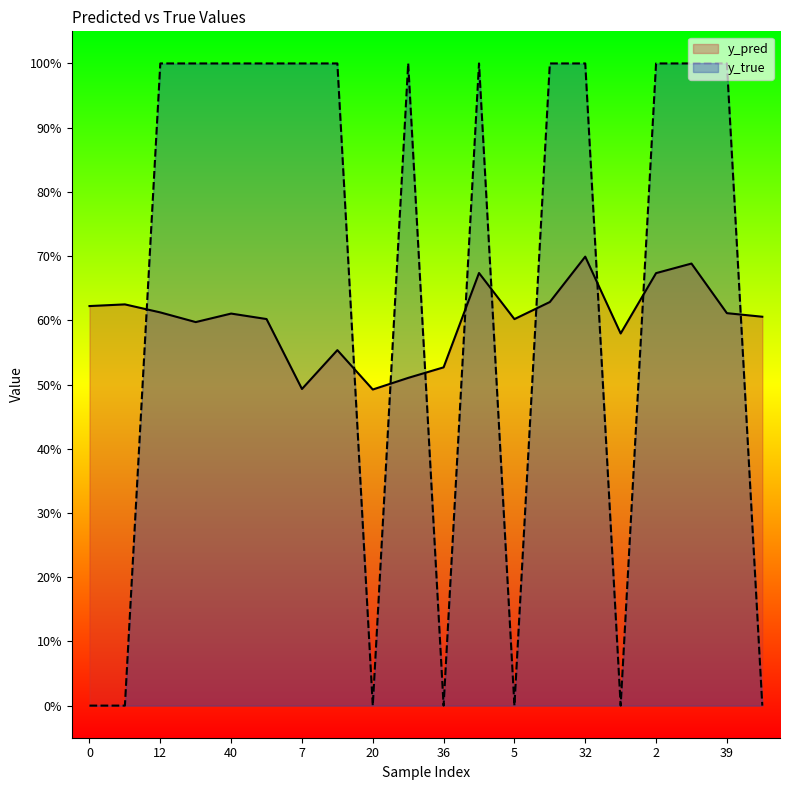

Count the y_pred values in the range 0 to 1.

20